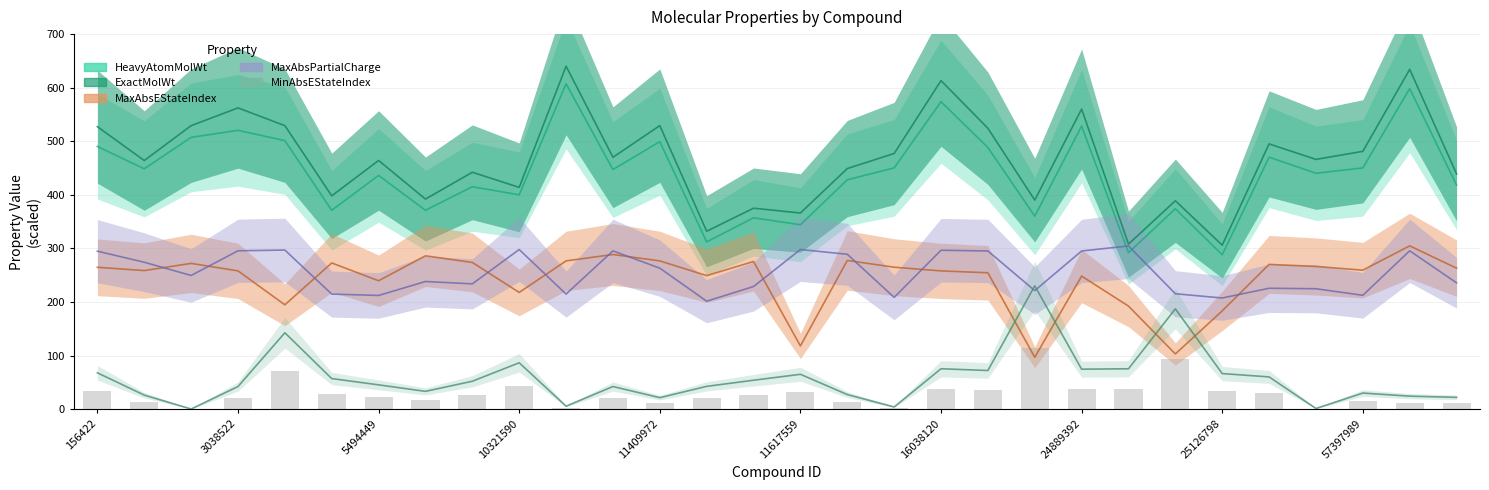

The value of HeavyAtomMolWt at 216239 is 659.5. True or false?

False